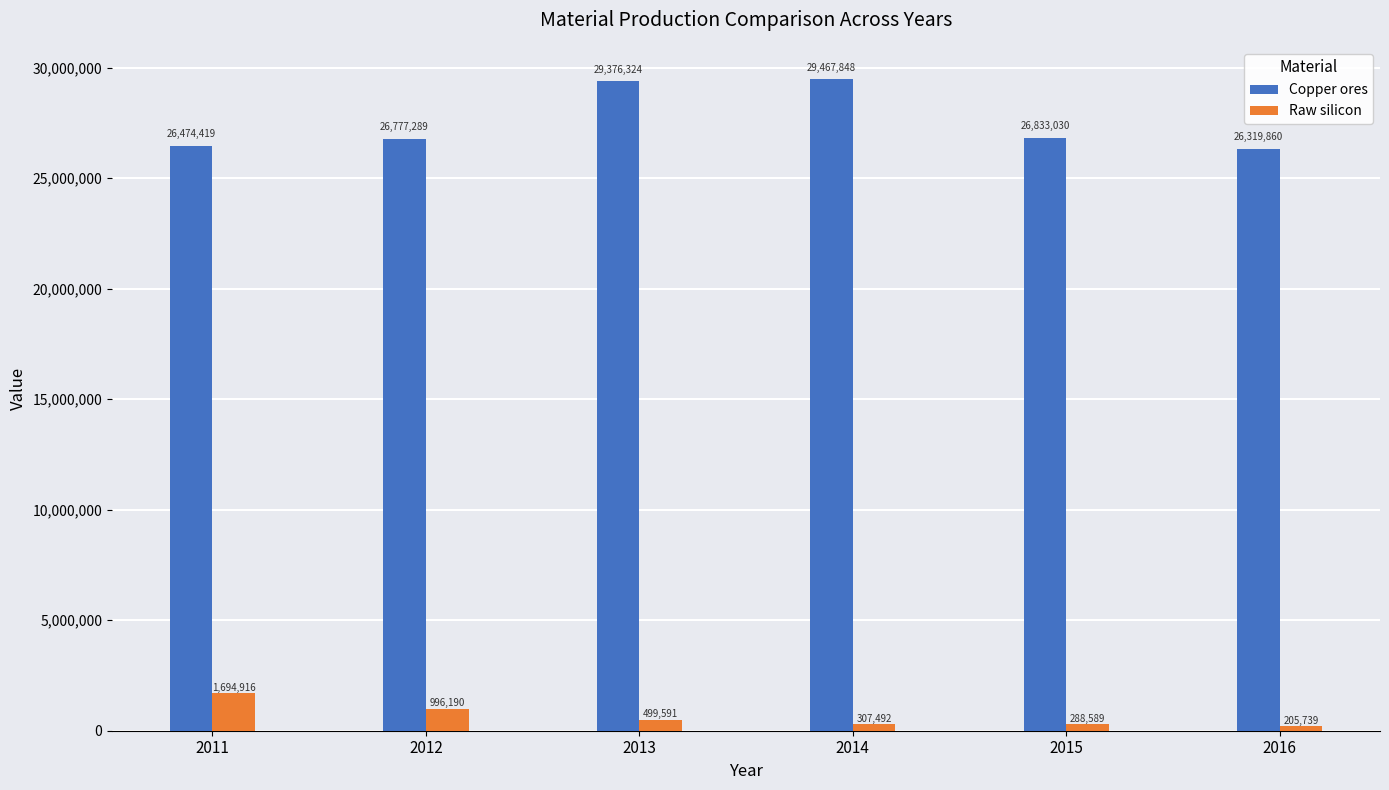

What is the minimum value for Raw silicon?

205738.8